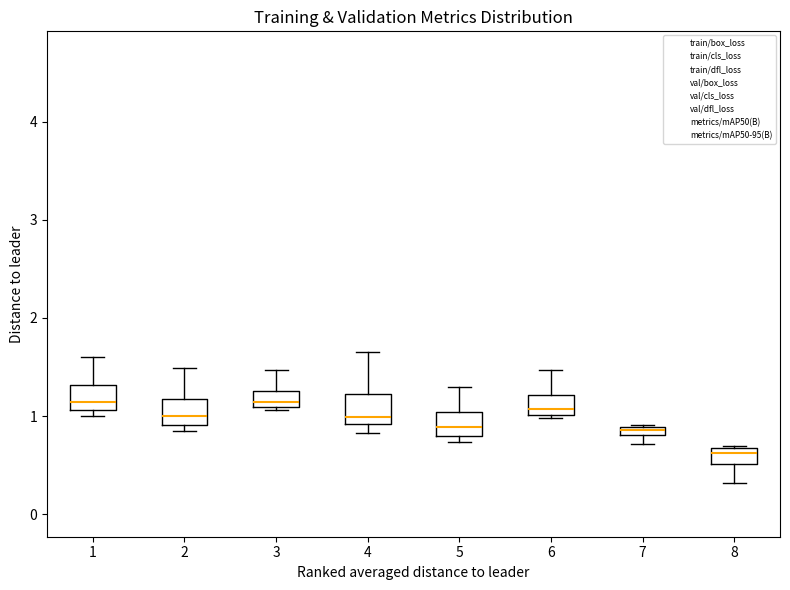

Where does the lower whisker of the box at x = 8 end on the y-axis? The values are not printed on the chart, so give them approximately, as read against the axis.

0.3